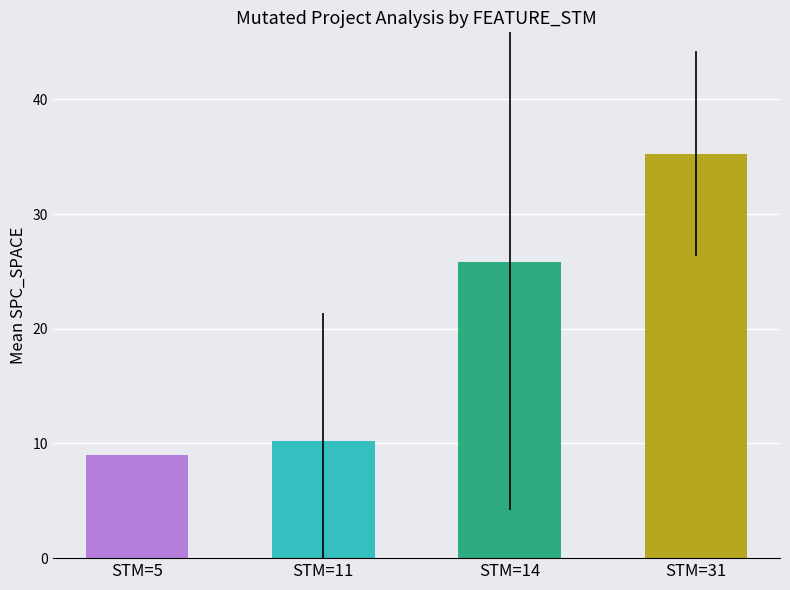

What is the smallest value displayed?

9.0